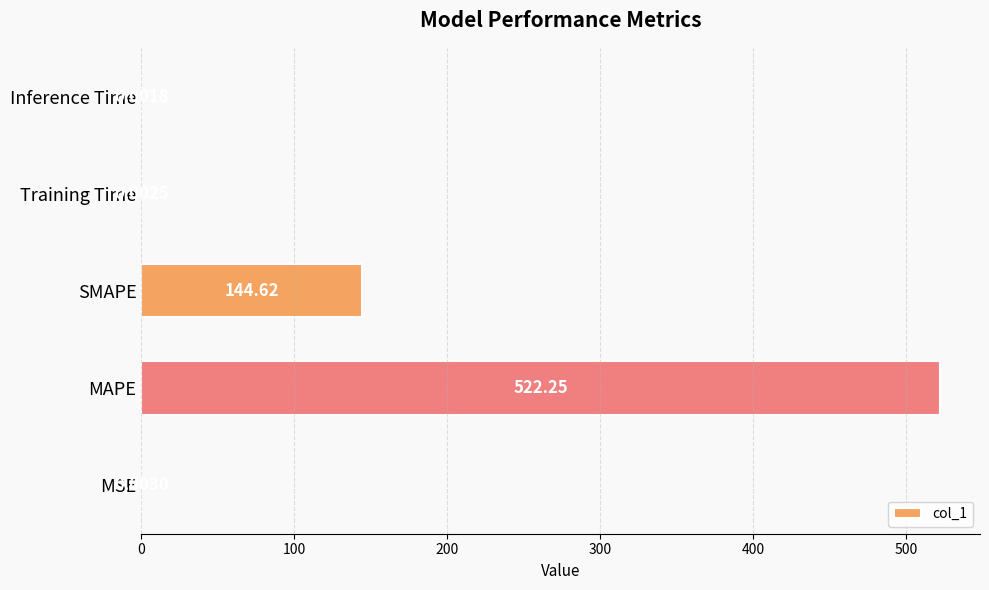

What is the sum of the values at MAPE and SMAPE?

666.9